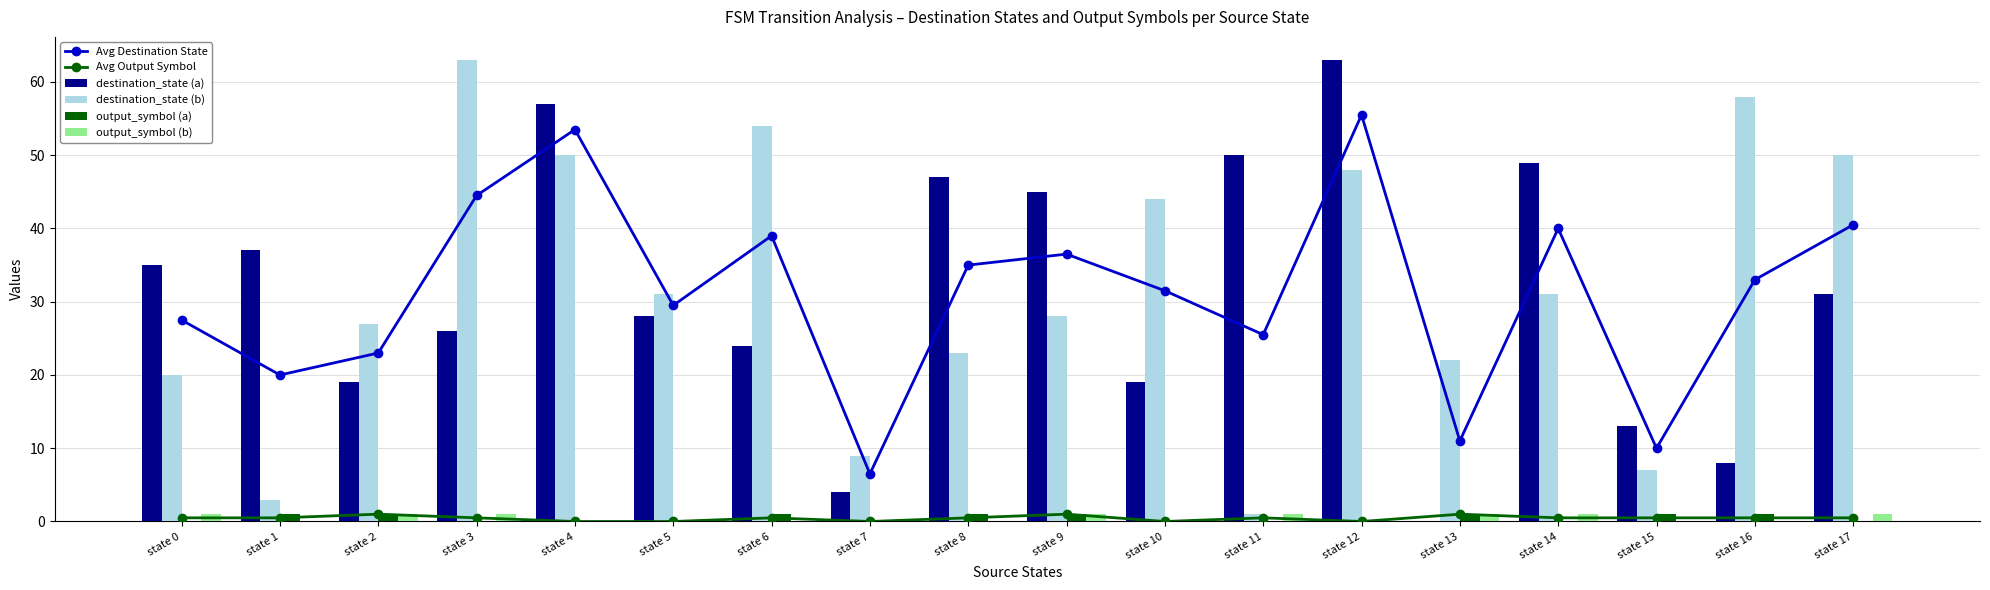

How many groups of bars are there?

18